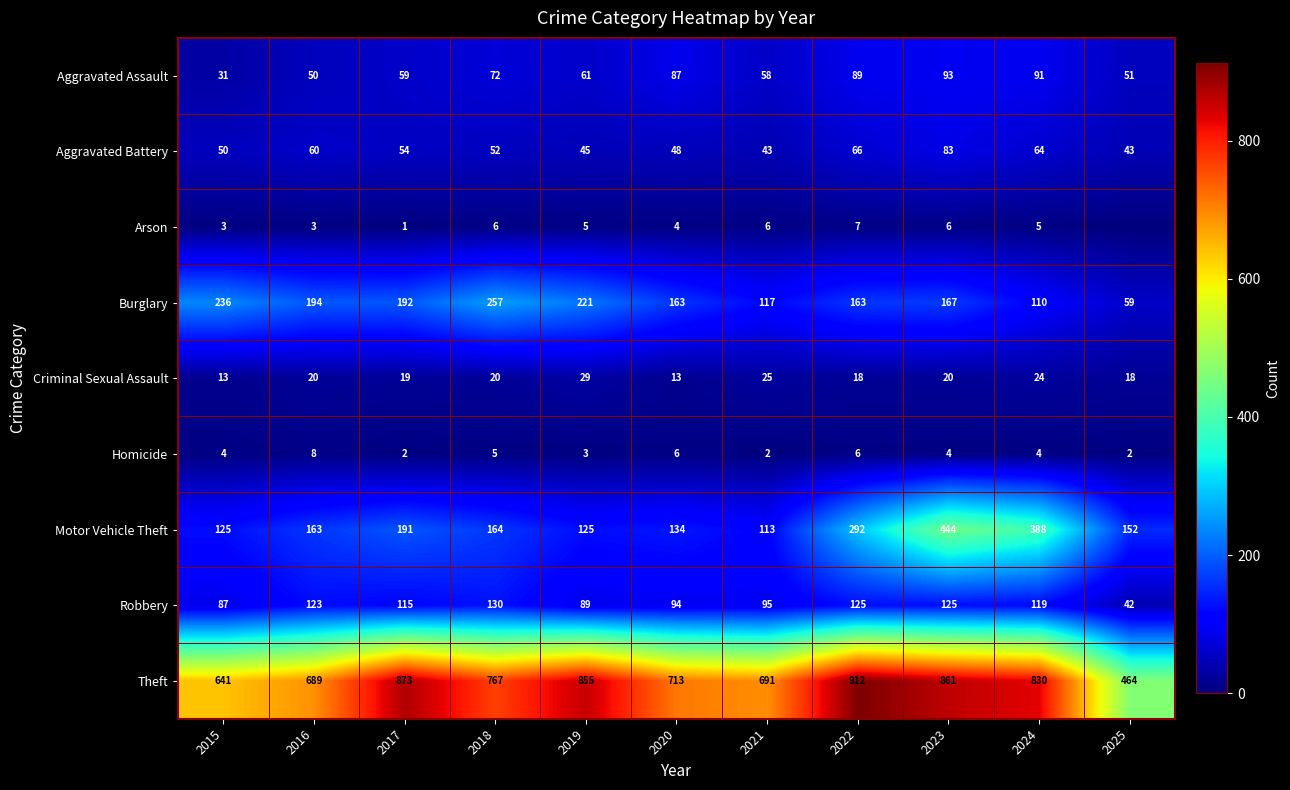

What is the difference between the second highest and second lowest values in the Aggravated Assault series?

41